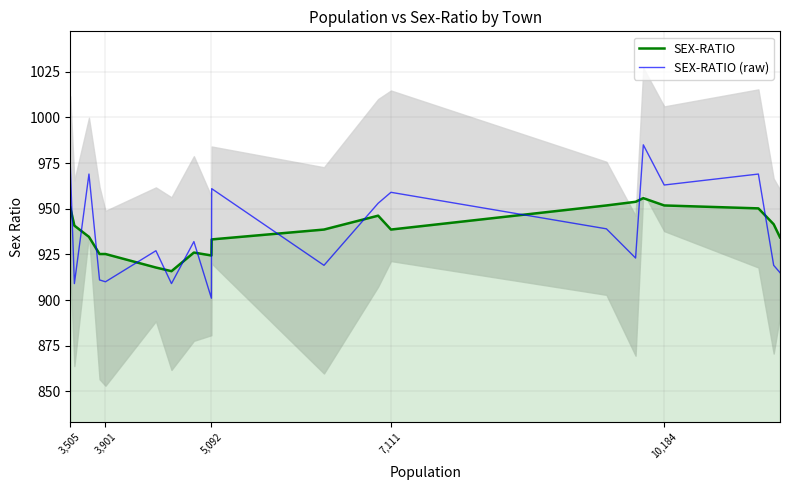

What is the difference between the maximum and minimum values in the SEX-RATIO series?

40.0